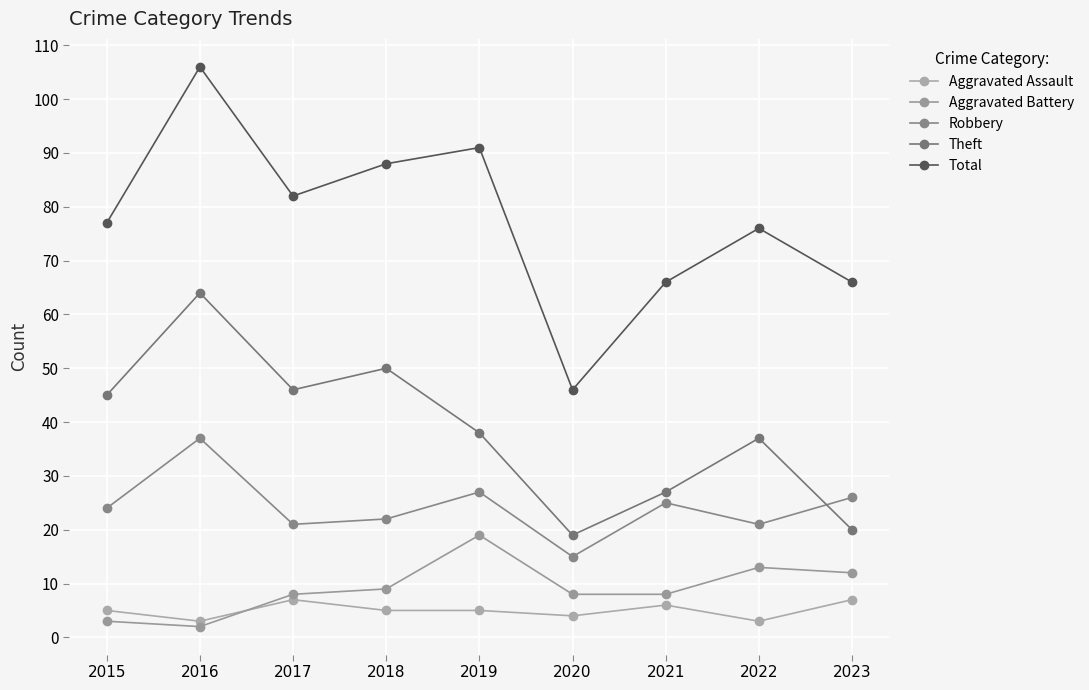

Where is the first local minimum for Total?

2017